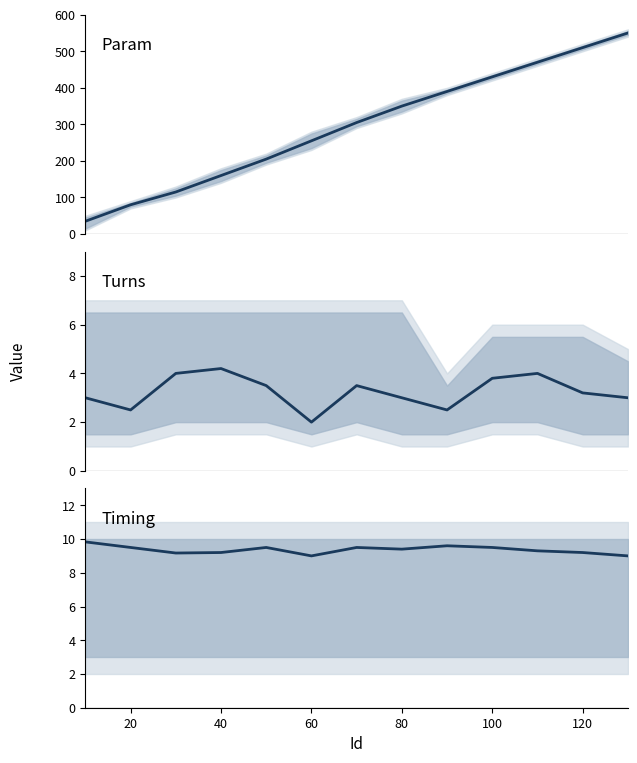

True or false: Turns mean and Param mean intersect in this chart.

False